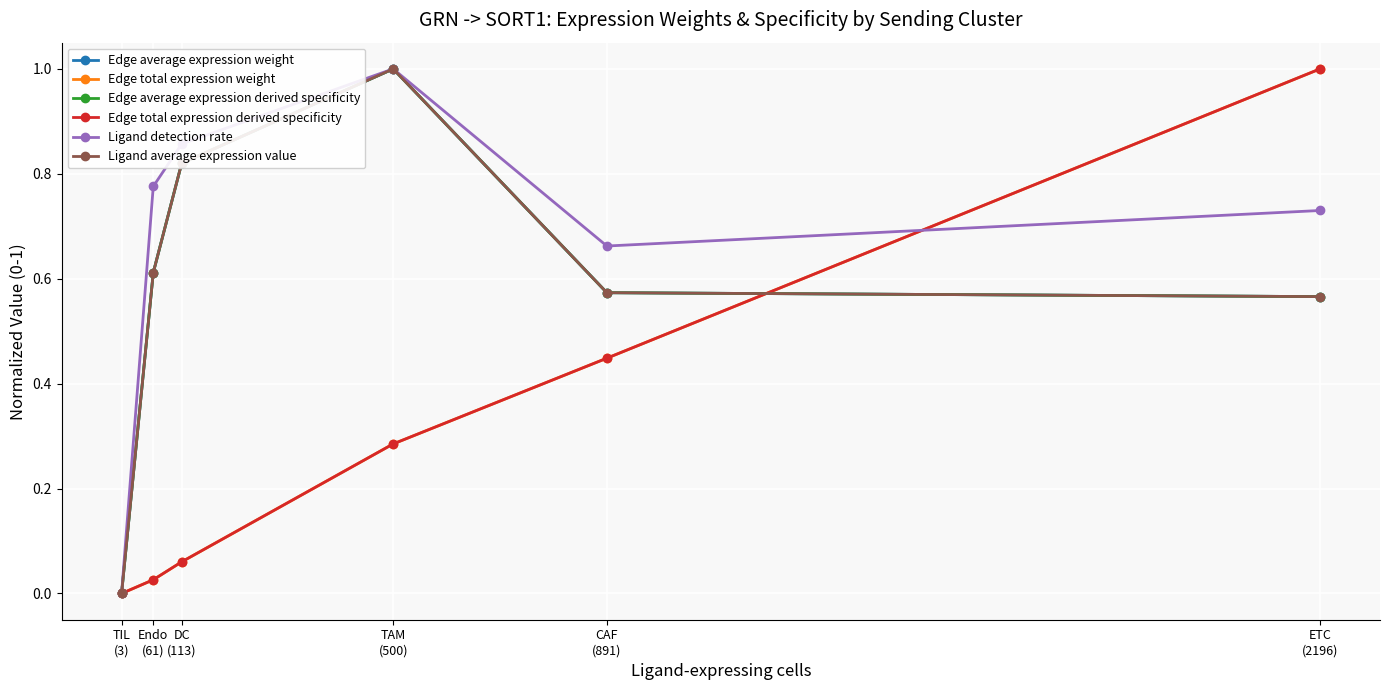

What is the spread (max minus min) of values at CAF
(891)?

0.2